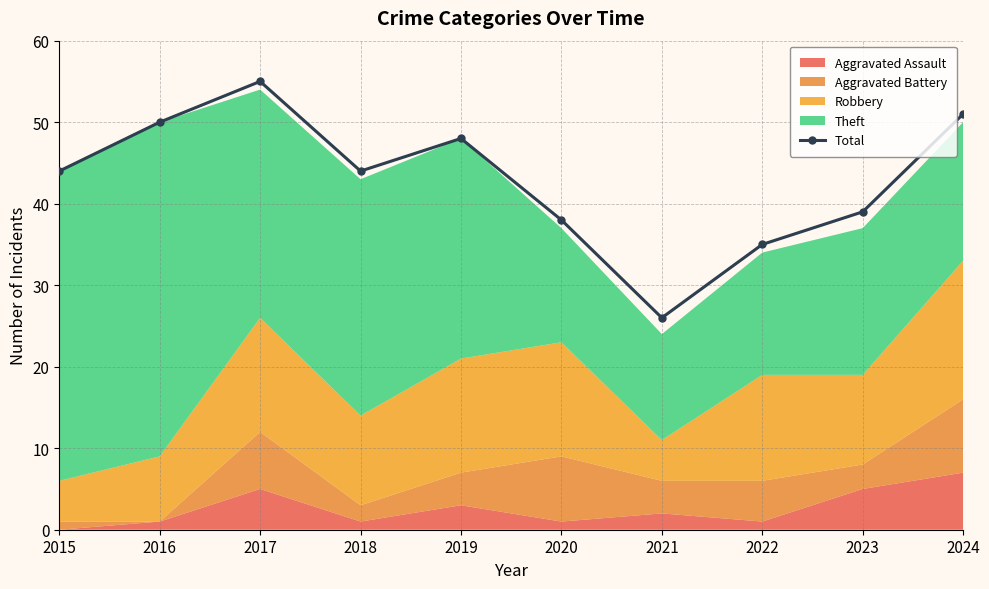

Which category has the highest value across all series?

2017